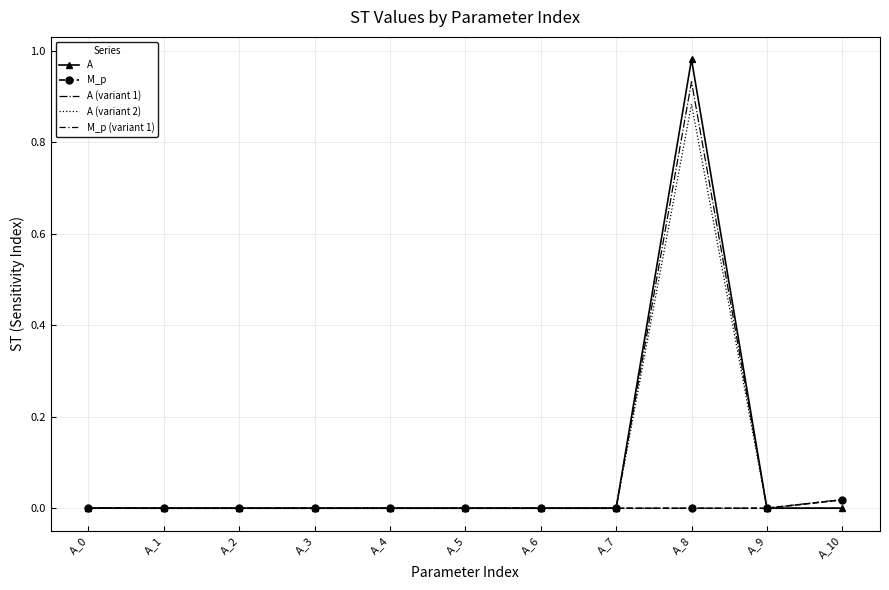

What are all the series names shown in the legend?

A, M_p, A (variant 1), A (variant 2), M_p (variant 1)